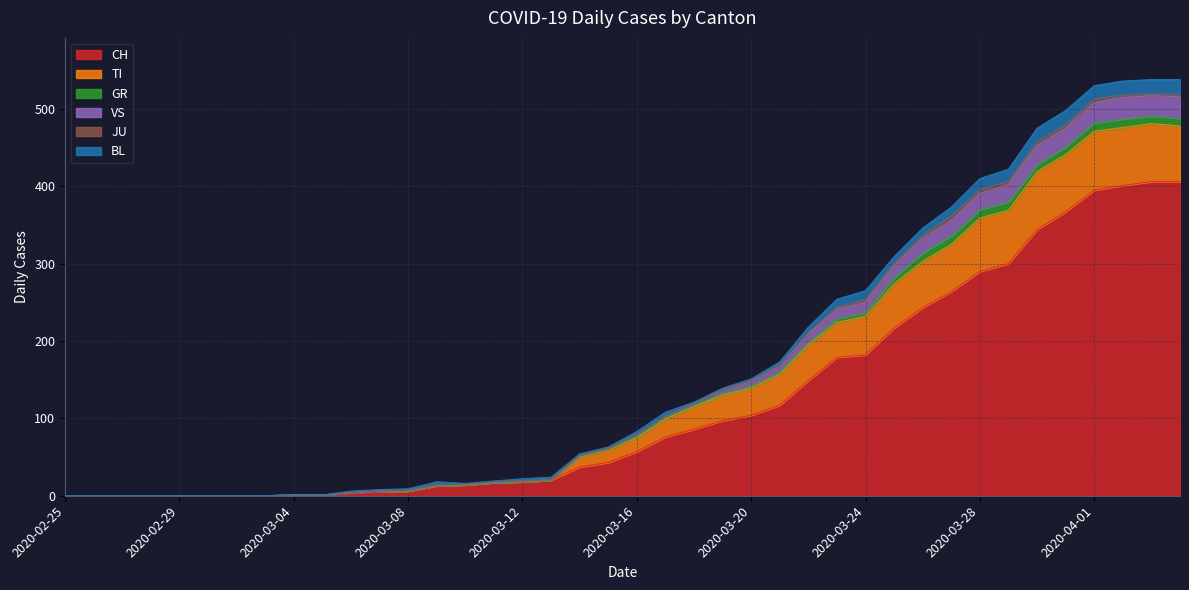

How many interior local peaks does the VS series have?

1